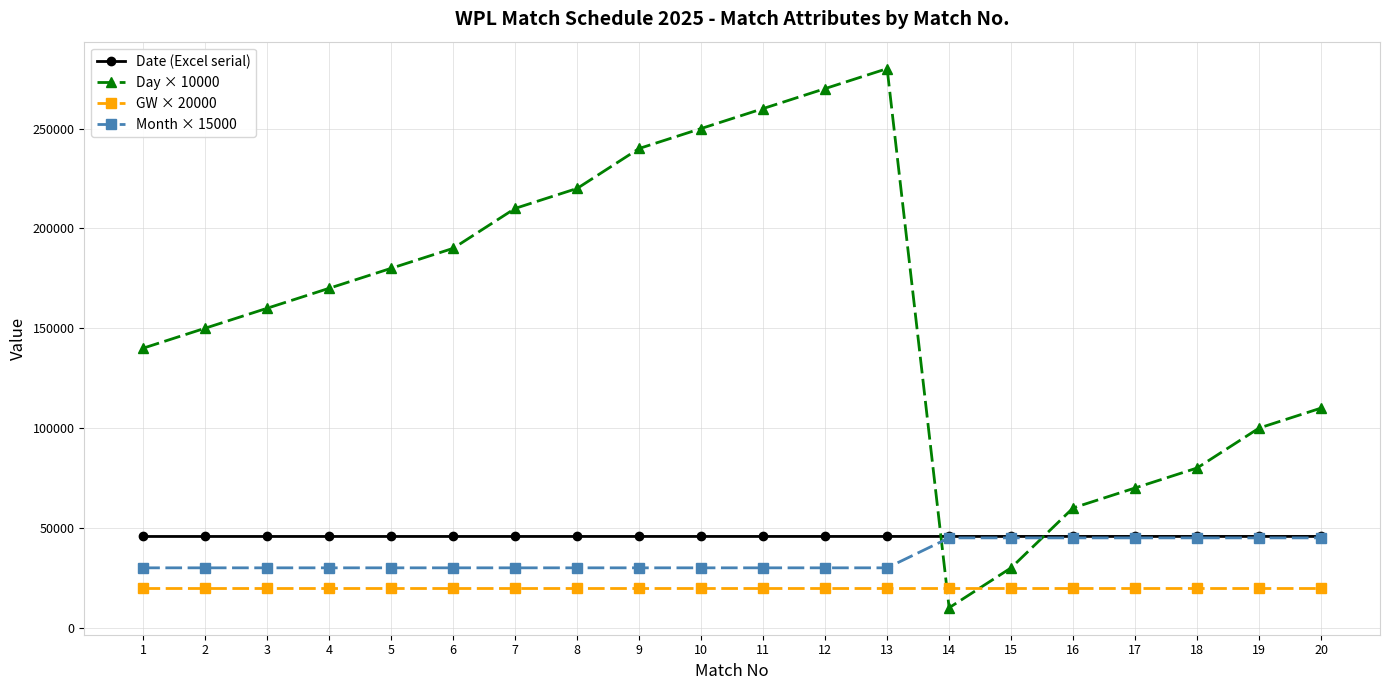

True or false: Date (Excel serial) has a value of 45722 at 16.

True